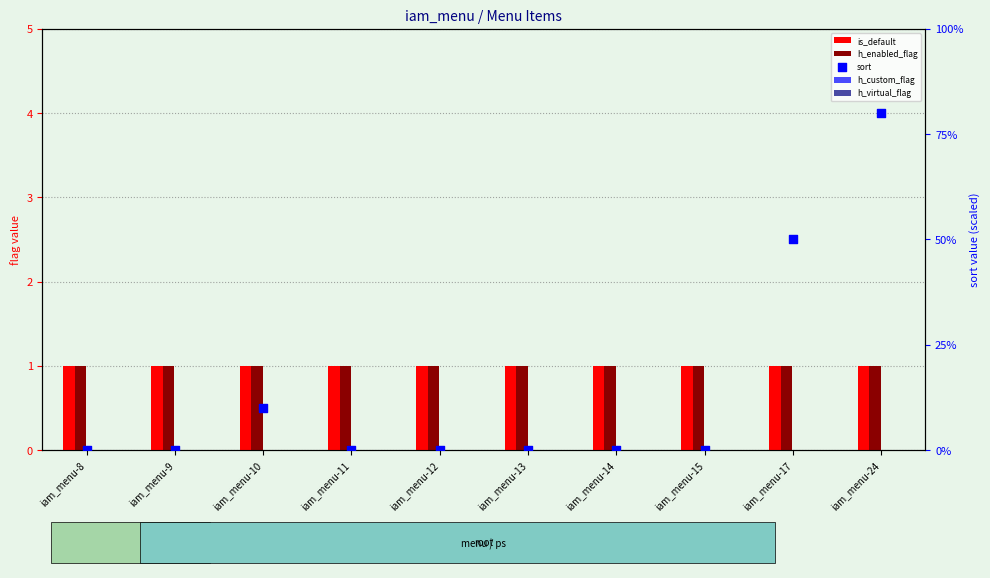

Which series has the largest Y range (max minus min)?

sort